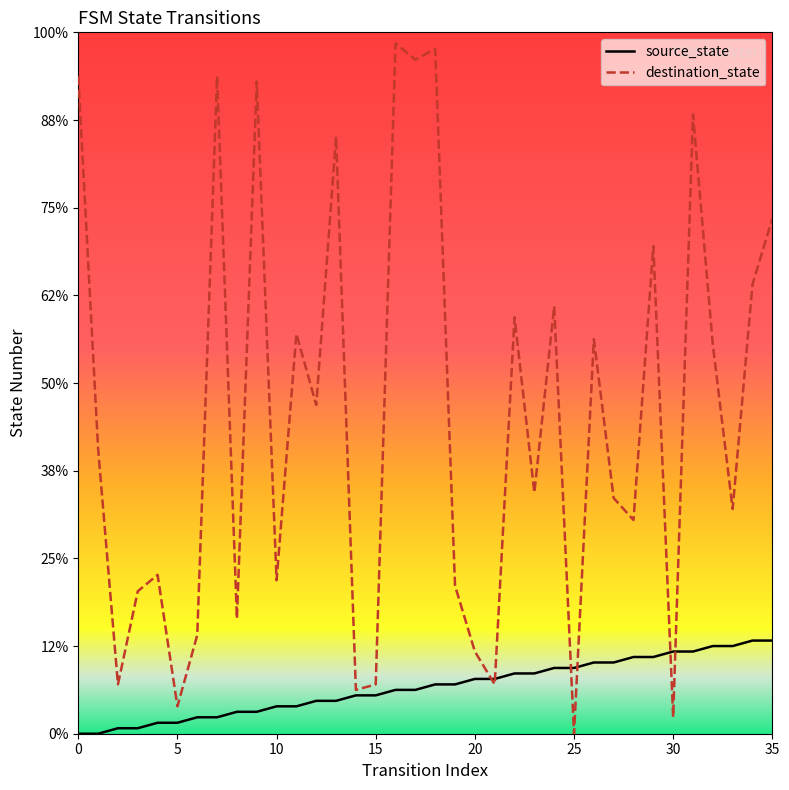

Does the chart display data point markers on the line(s)?

No